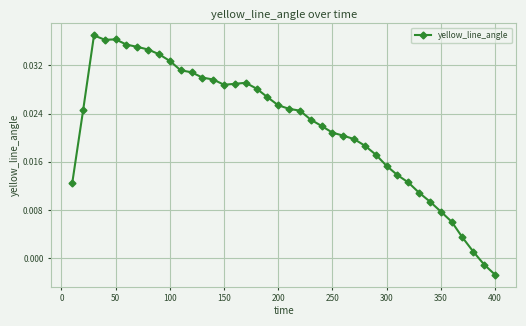

What is the sum of all values?

0.9